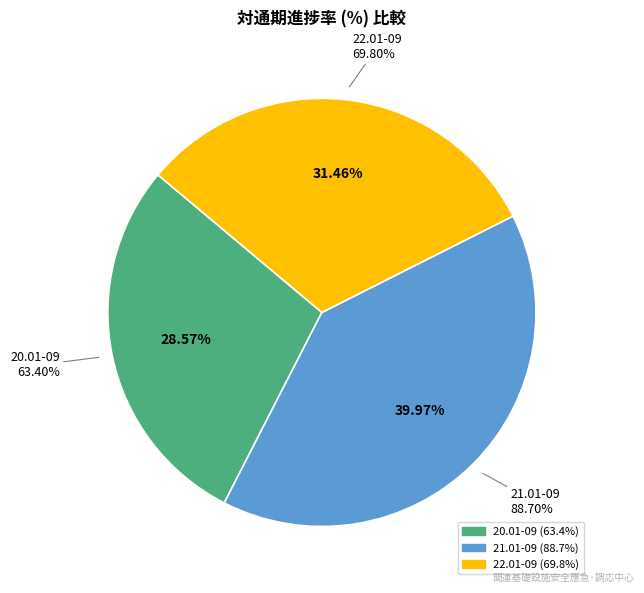

The 22.01-09 slice represents 31% of the pie. True or false?

True